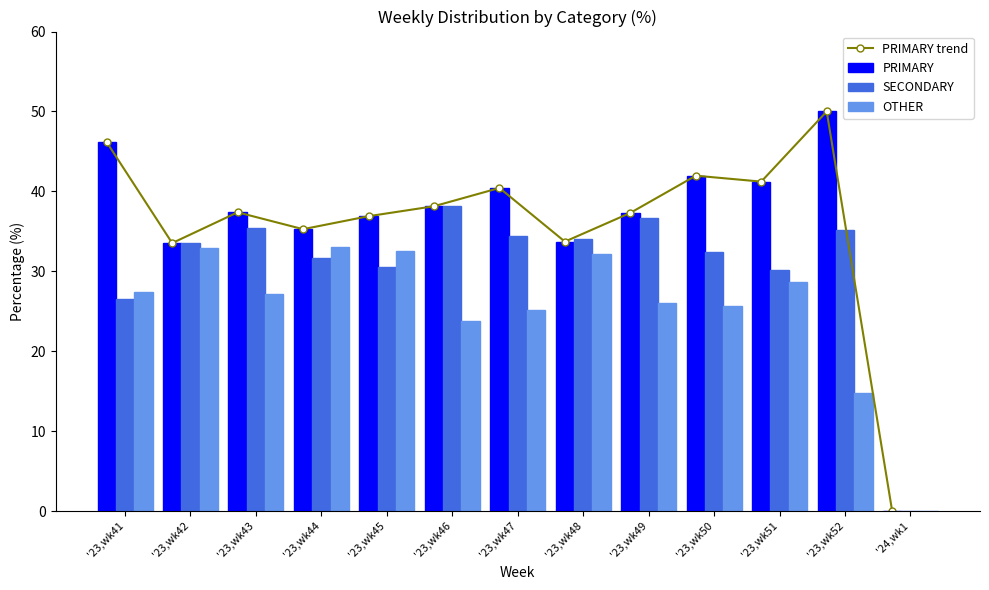

At how many categories does at least one series exceed 44?

2